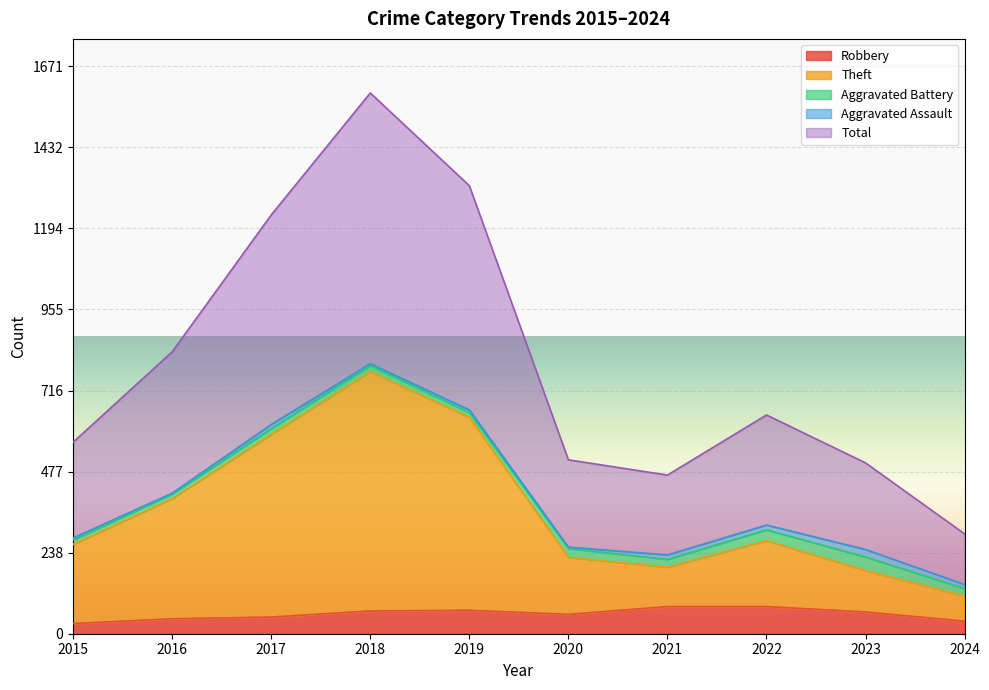

How many values in the Theft series are below 274?

5